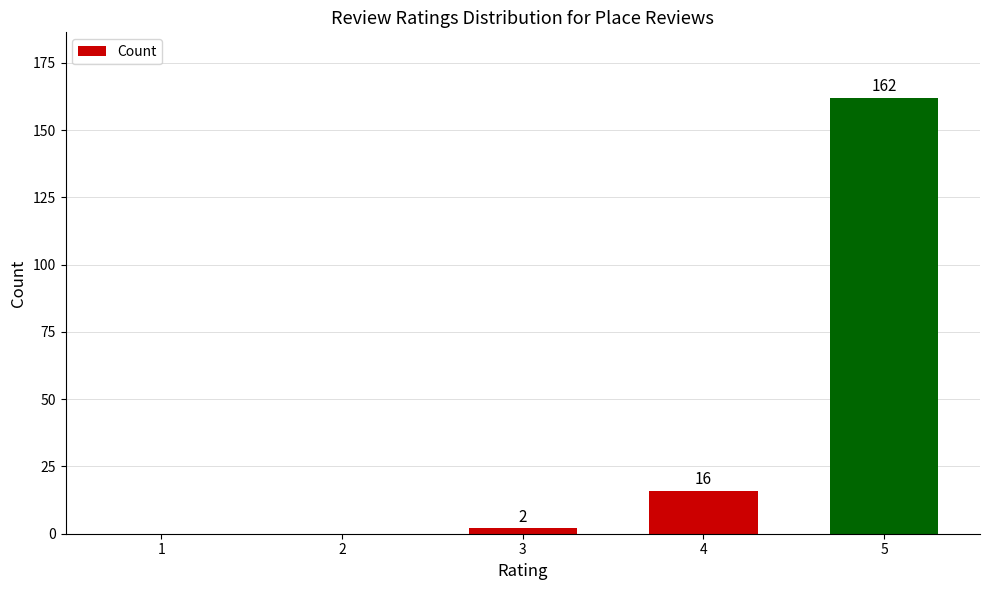

What is the average value?

36